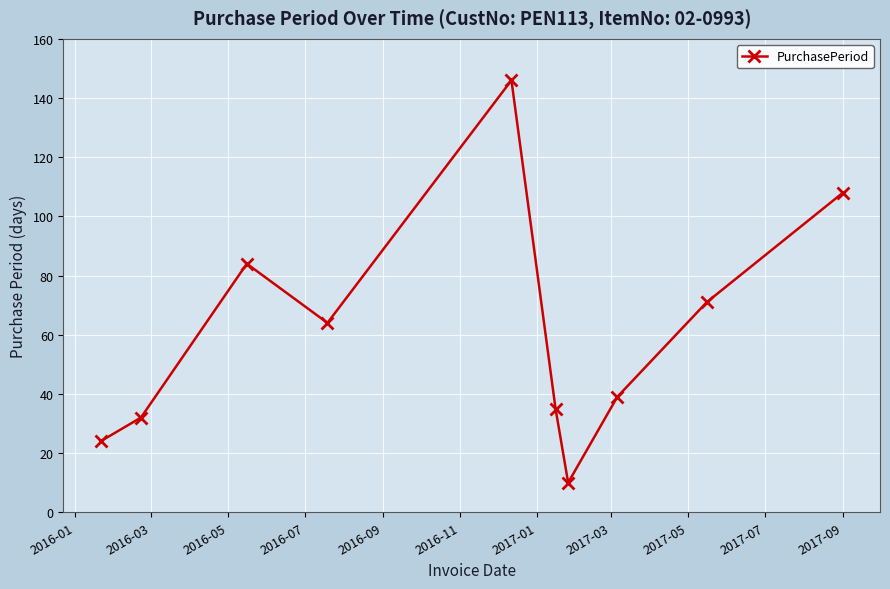

What is the difference between the second highest and second lowest values?

84